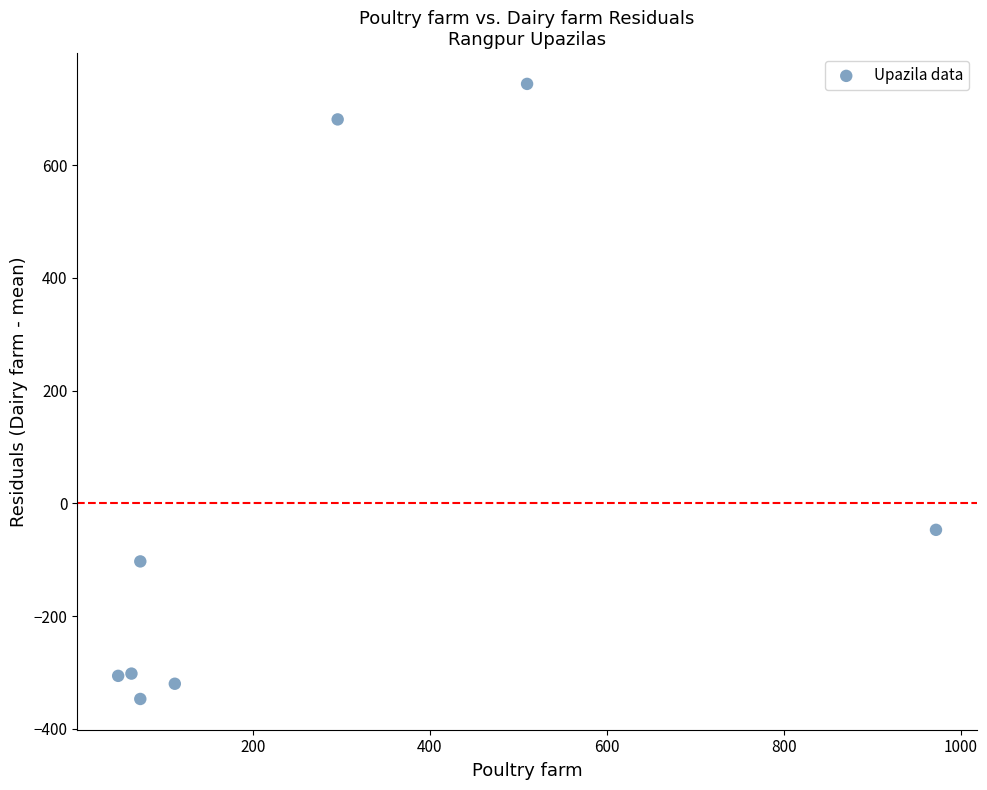

What Y value in the scatter plot is closest to 198?

-47